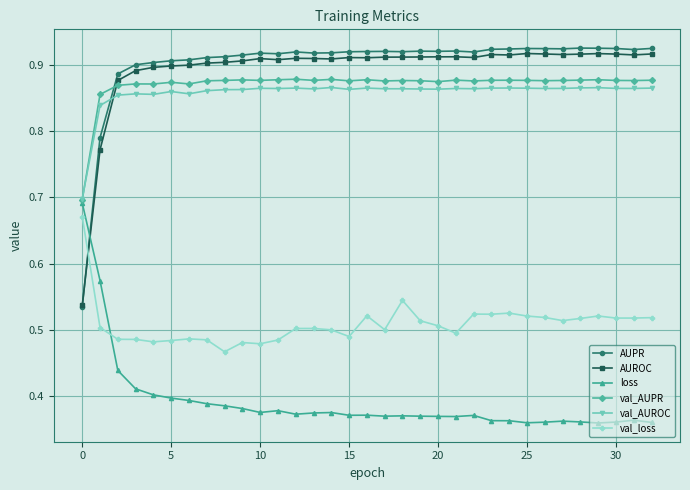

Which series has the largest range (max minus min)?

AUPR